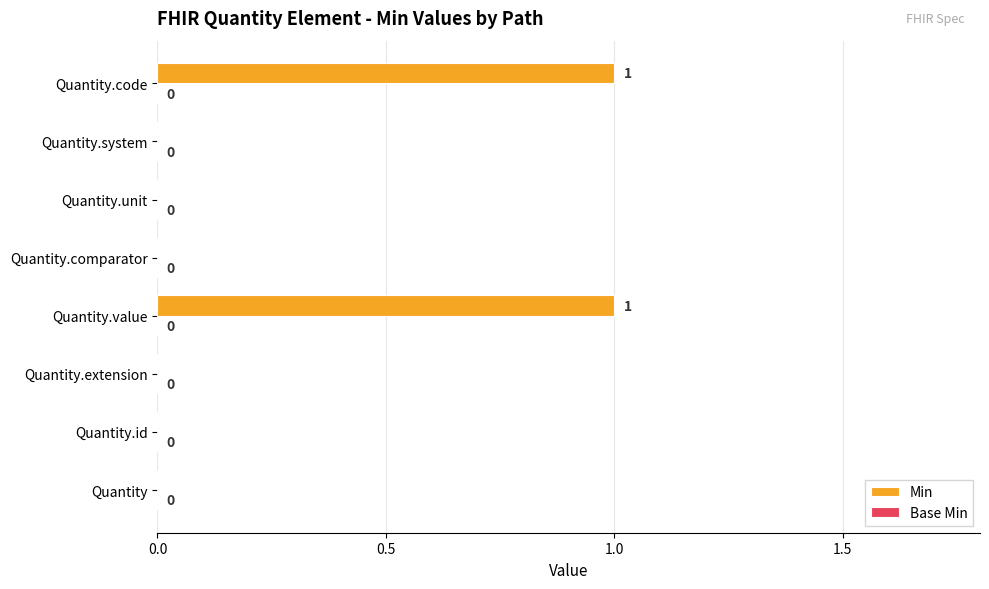

Is it true that the value at Quantity.system is 0?

True